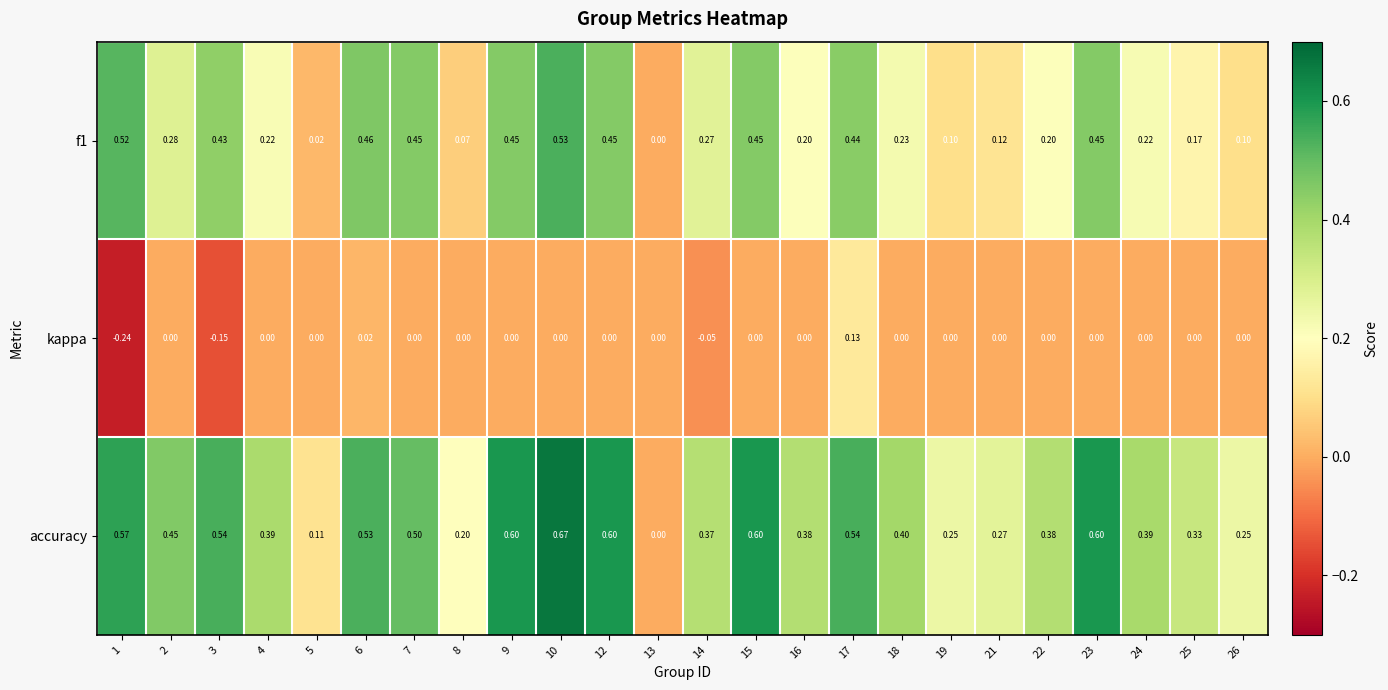

Which series has the widest spread of values?

accuracy